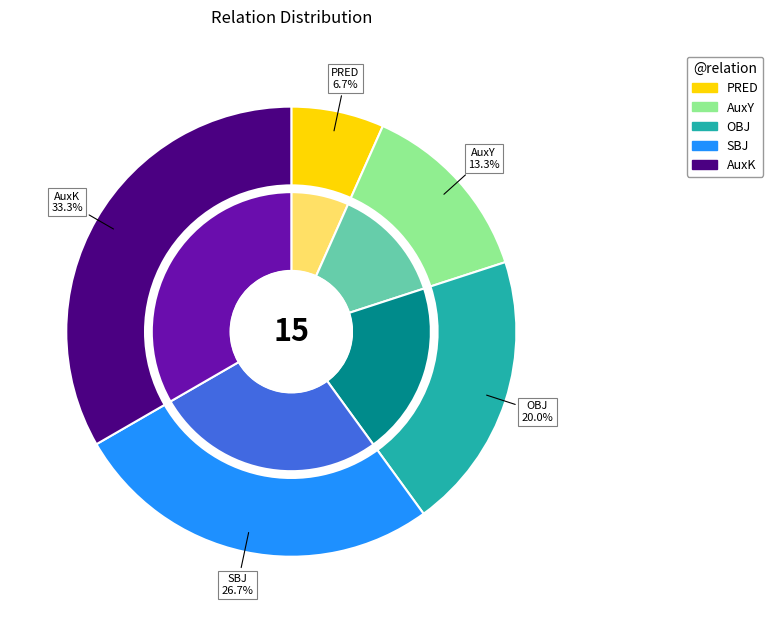

To the nearest percent, what portion does AuxK represent?

33%